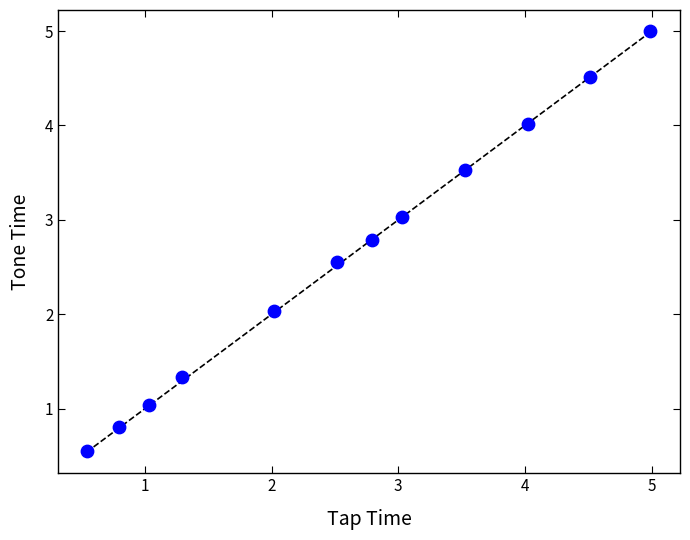

What is the average X value?

2.6